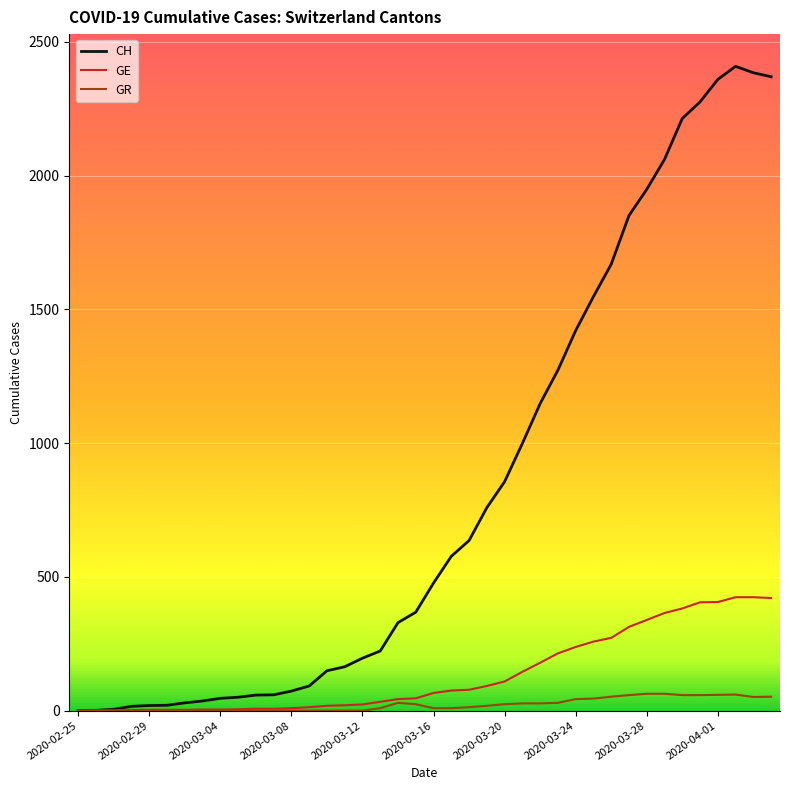

What are all the series names shown in the legend?

CH, GE, GR